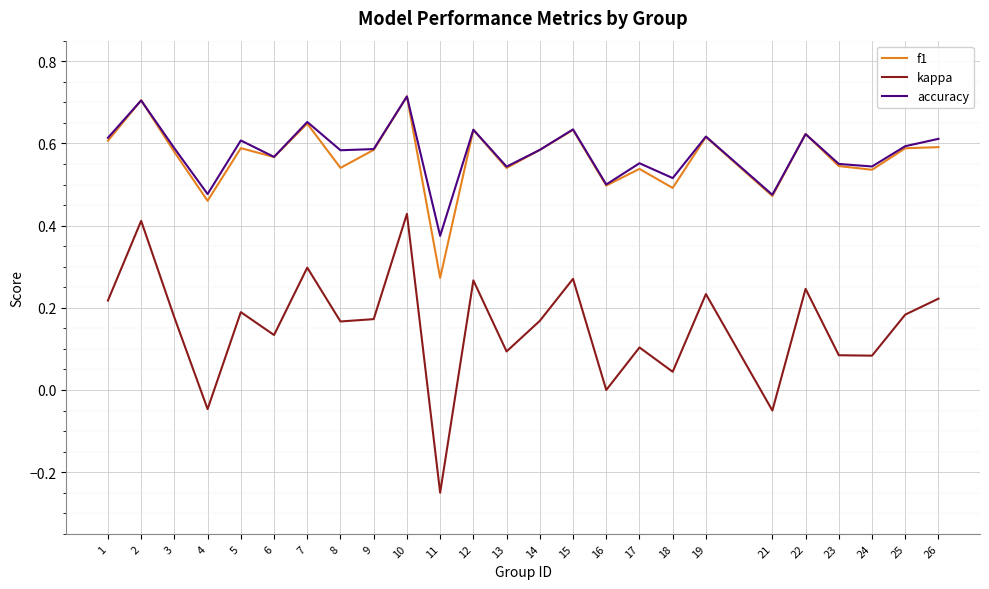

After their last crossing, which series has the higher values: f1 or accuracy?

accuracy